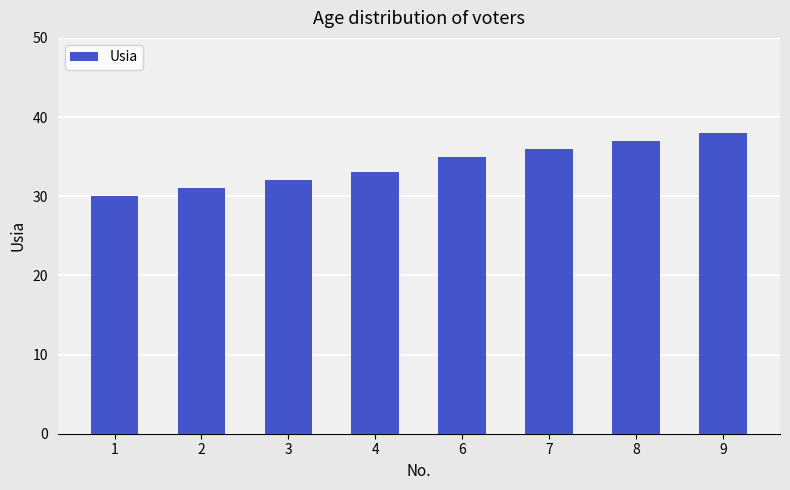

What is the value of the 3rd bar from the left?

32